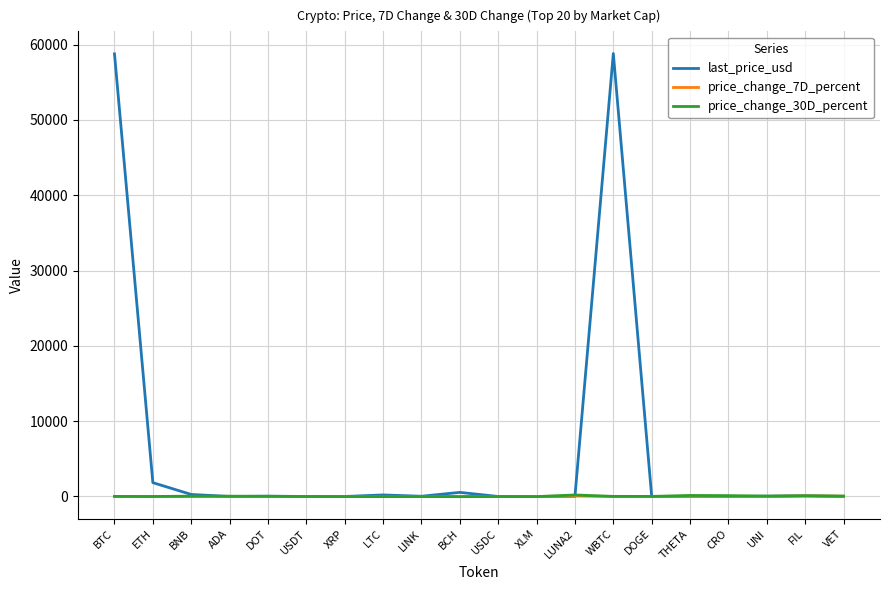

Which series has the largest total across all categories?

last_price_usd